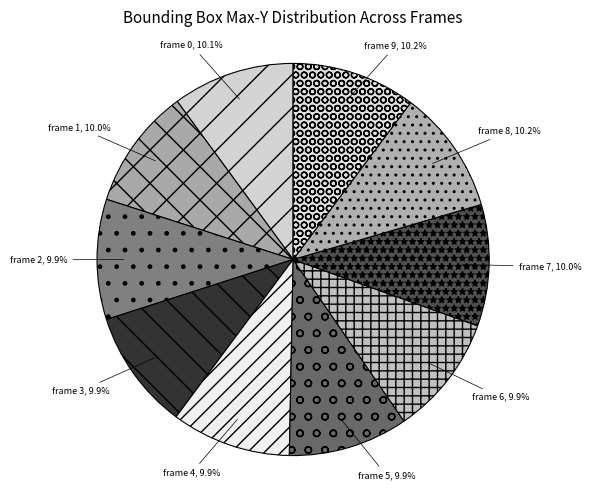

Count the number of slices in the pie.

10